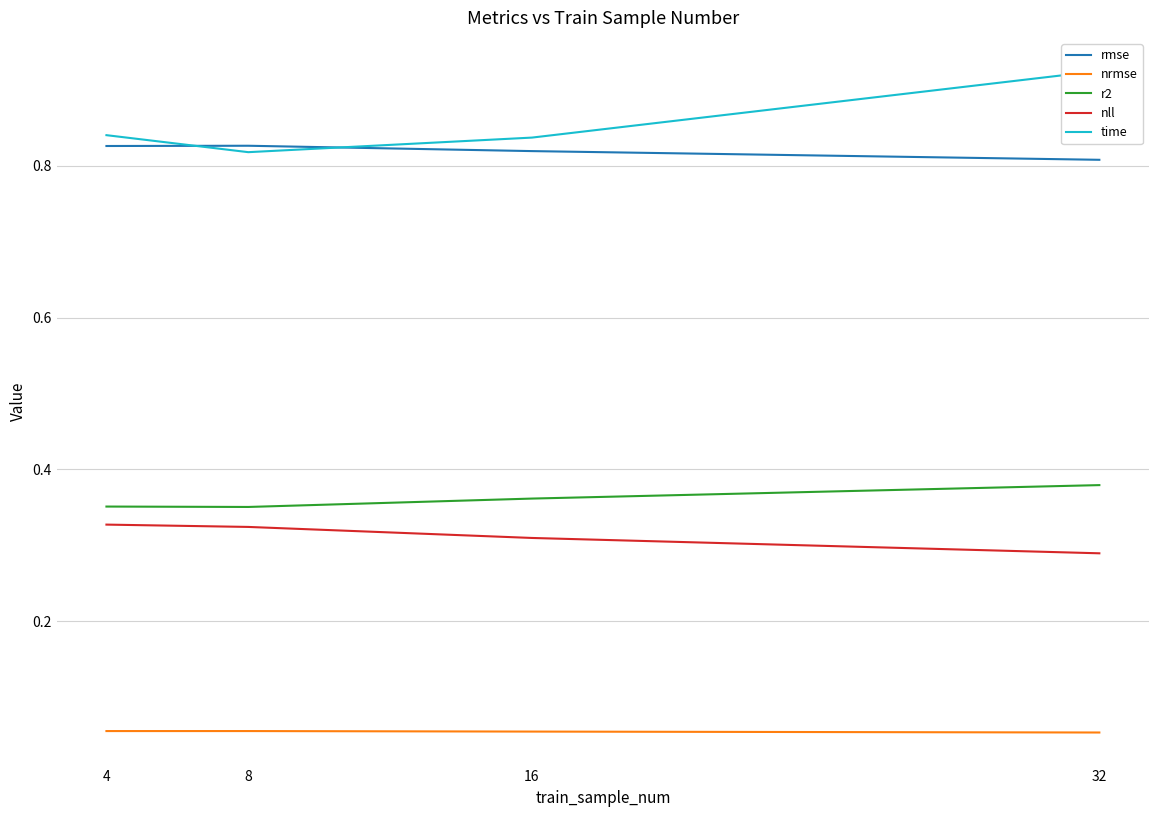

True or false: time has a value of 0.8 at 4.

True